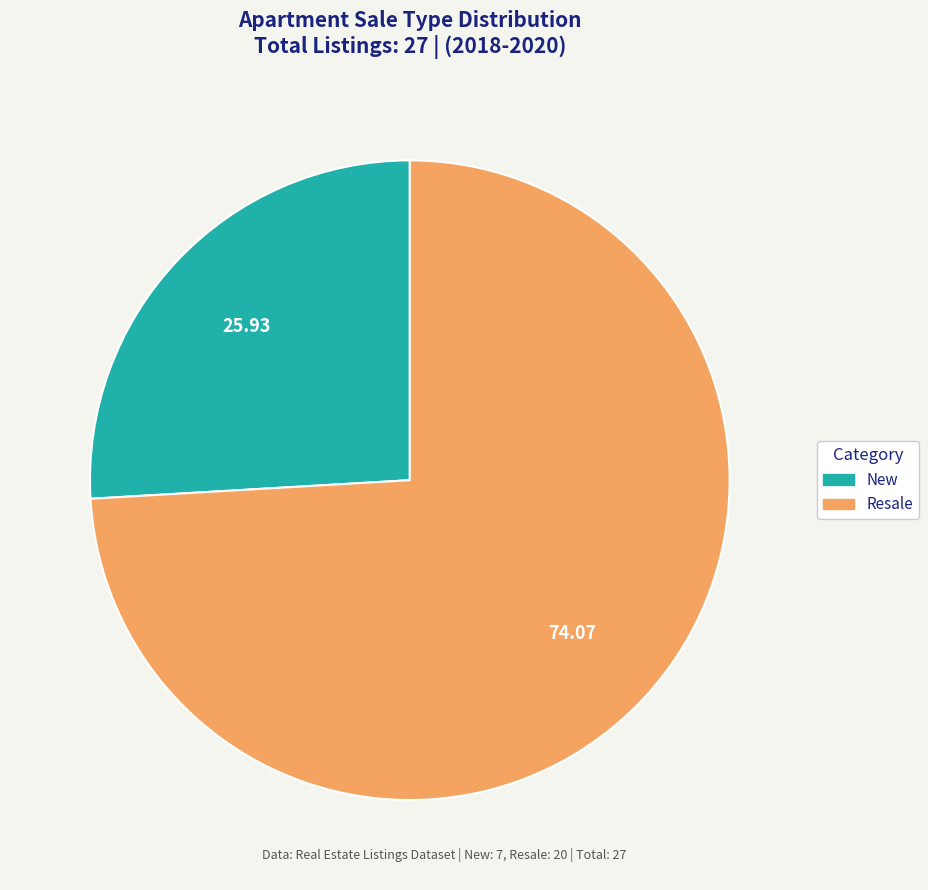

How many slices are in this pie chart?

2